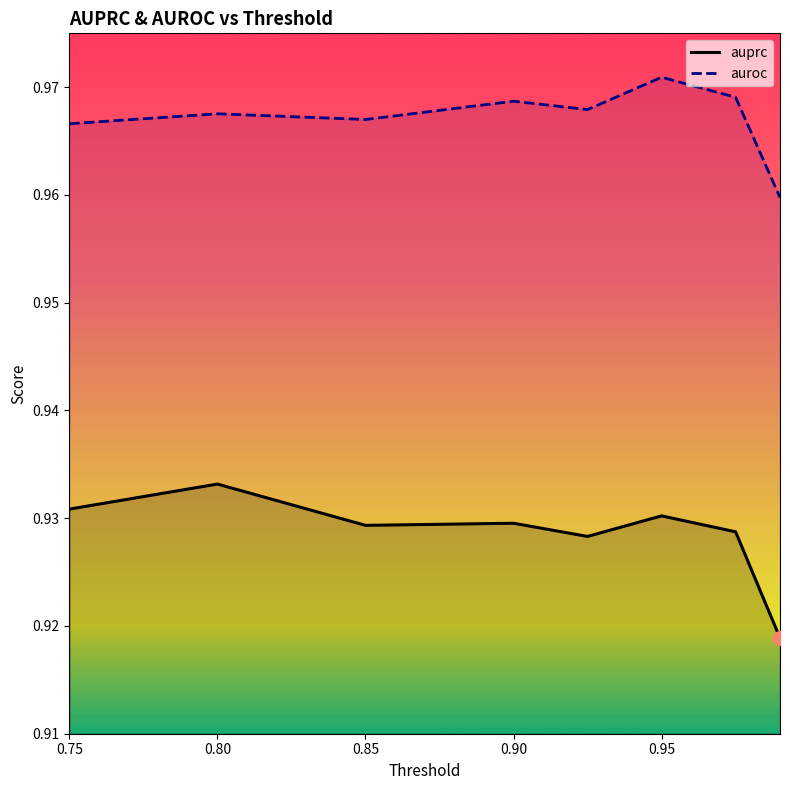

True or false: auroc and auprc intersect in this chart.

False